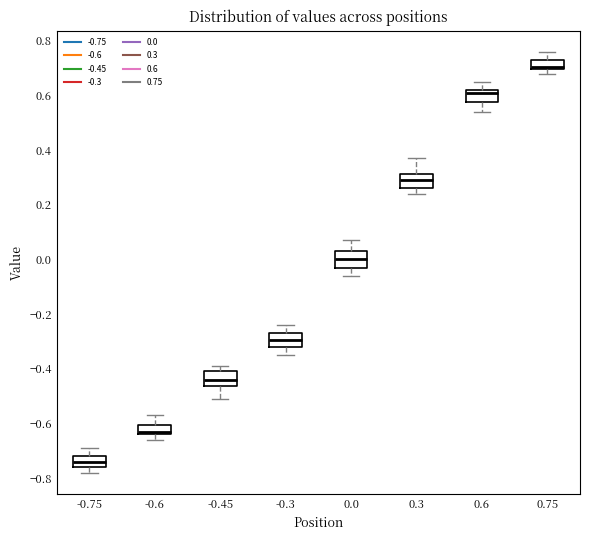

Reading left to right, transcribe this box plot: for each box, give where its median line is, the range the box spans, and where its two whiskers end, as read against the y-axis. The values are not printed on the chart, so give them approximately, as read against the axis.

-0.75: median -0.74, box -0.76 to -0.72, whiskers -0.78 to -0.68
-0.6: median -0.62, box -0.64 to -0.60, whiskers -0.66 to -0.56
-0.45: median -0.44, box -0.46 to -0.40, whiskers -0.50 to -0.38
-0.3: median -0.30, box -0.32 to -0.26, whiskers -0.34 to -0.24
0.0: median 0.00, box -0.02 to 0.04, whiskers -0.06 to 0.08
0.3: median 0.30, box 0.26 to 0.32, whiskers 0.24 to 0.38
0.6: median 0.62 (just below the box's upper edge), box 0.58 to 0.62, whiskers 0.54 to 0.66
0.75: median 0.70 (just above the box's lower edge), box 0.70 to 0.74, whiskers 0.68 to 0.76